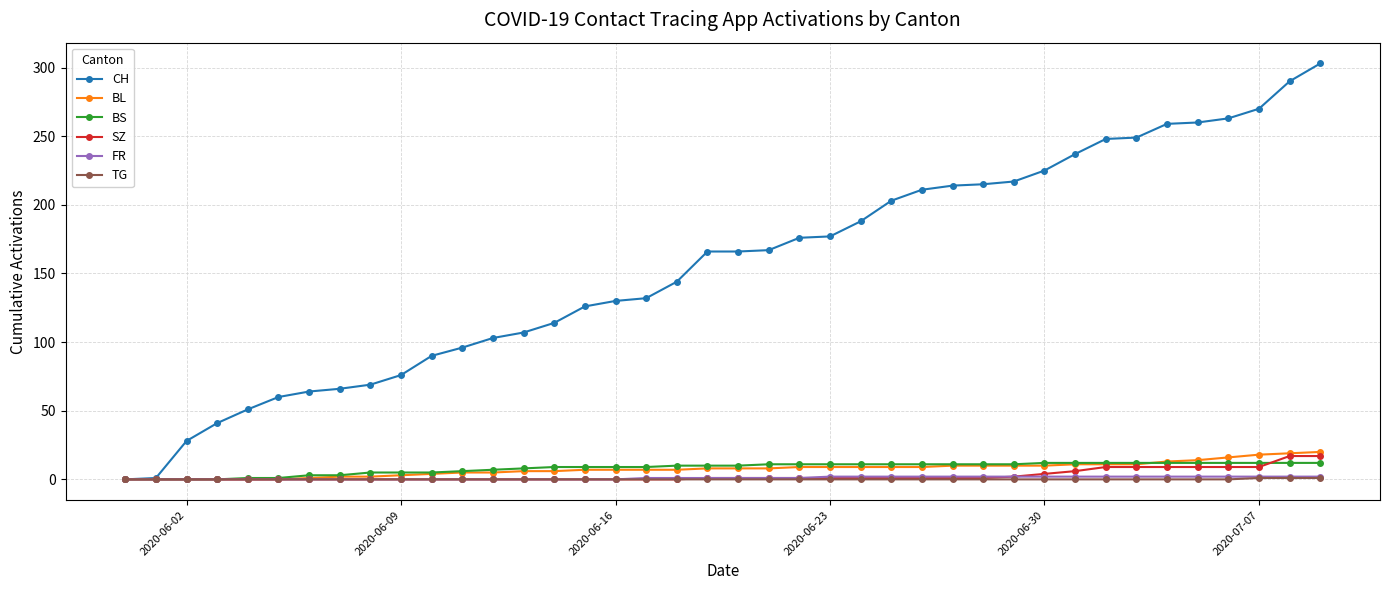

Does the chart have visible grid lines?

Yes